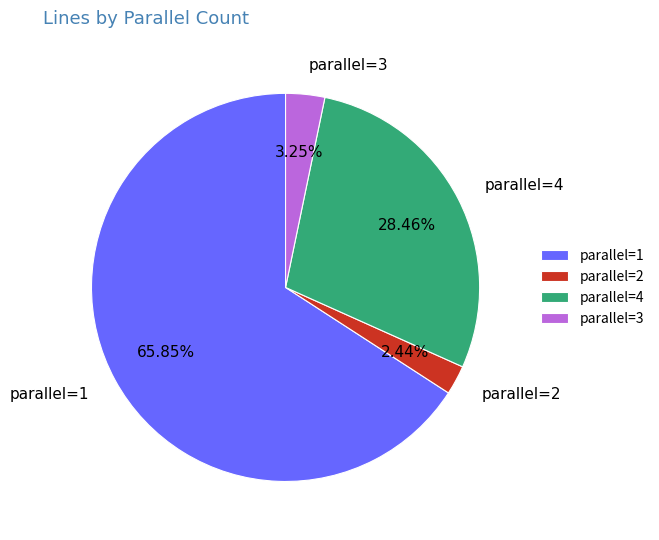

To the nearest percent, what is the average slice percentage?

25%